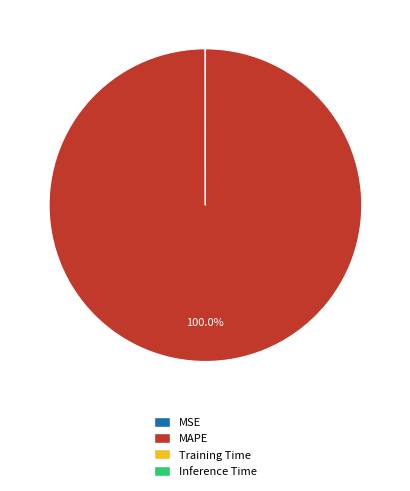

What is the largest slice in the pie chart?

MAPE